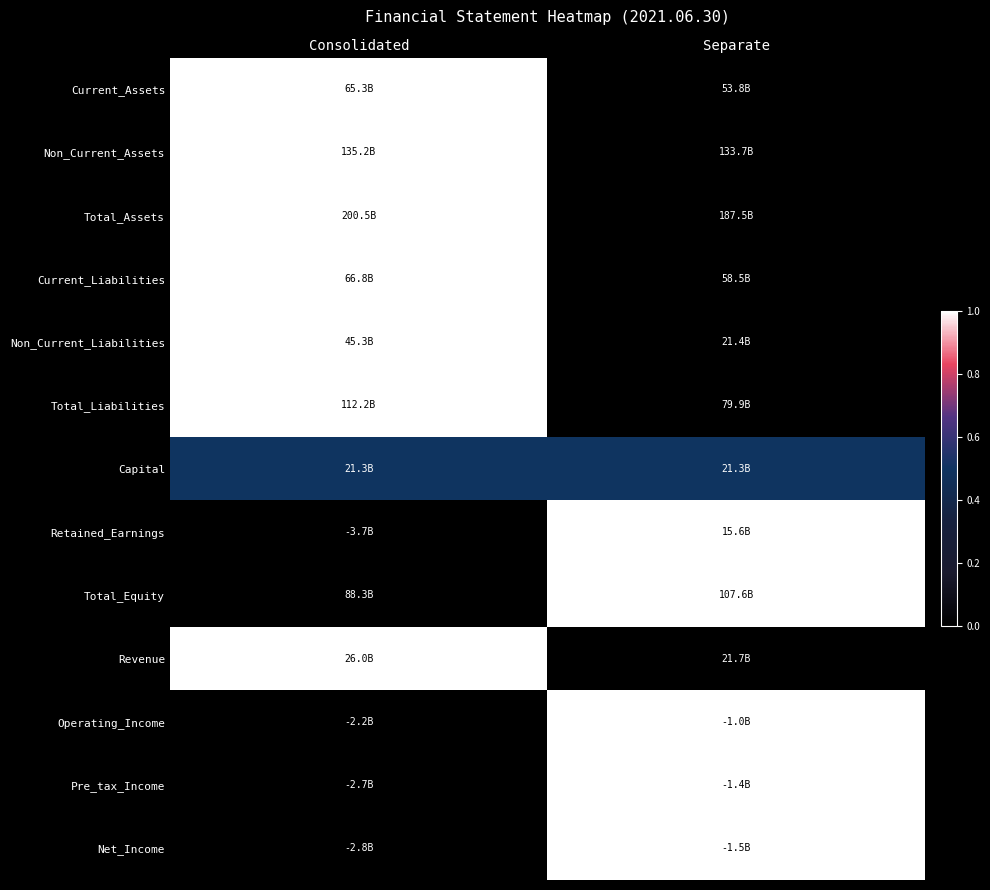

Which label corresponds to the largest value in the chart?

Consolidated